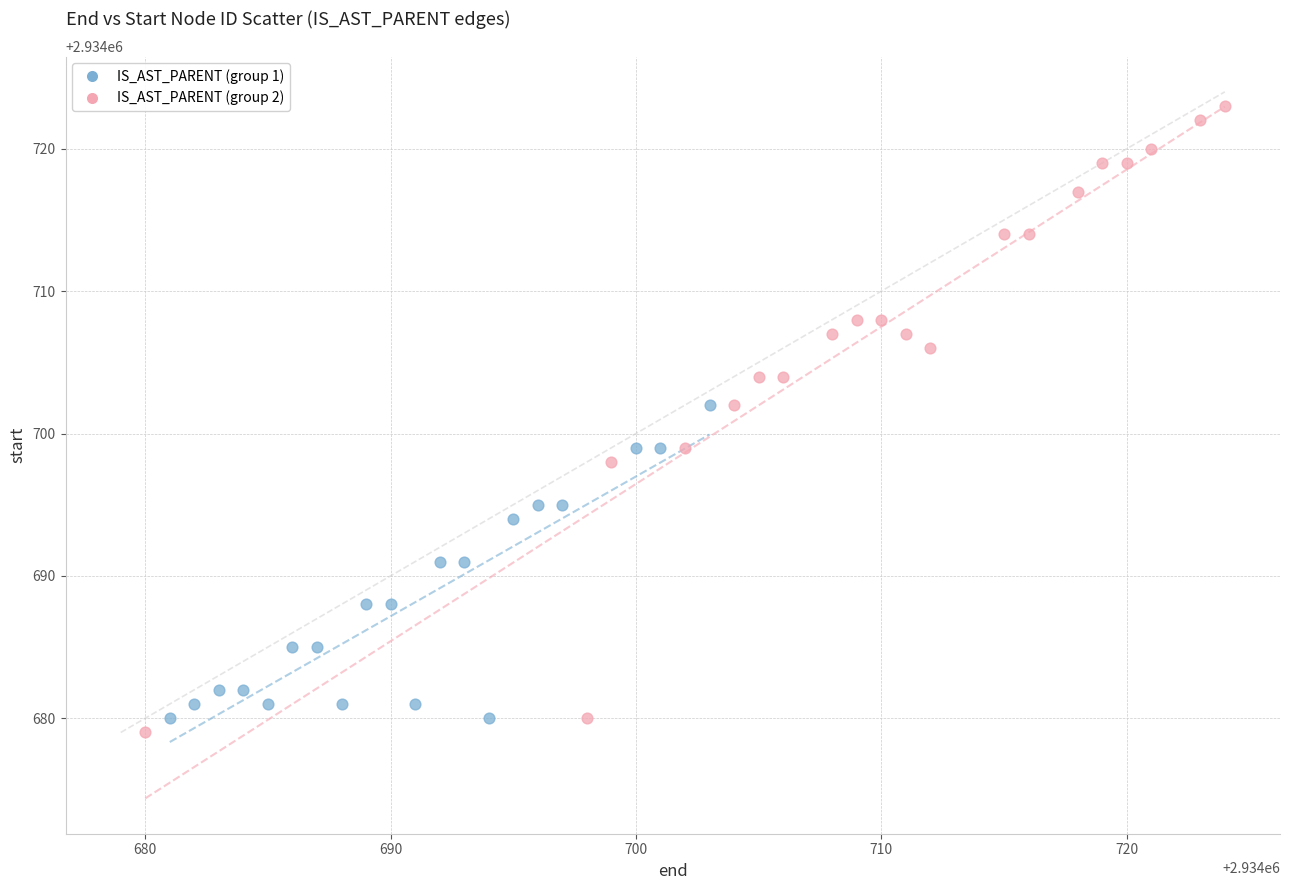

Which series contains the highest Y value?

IS_AST_PARENT (group 2)